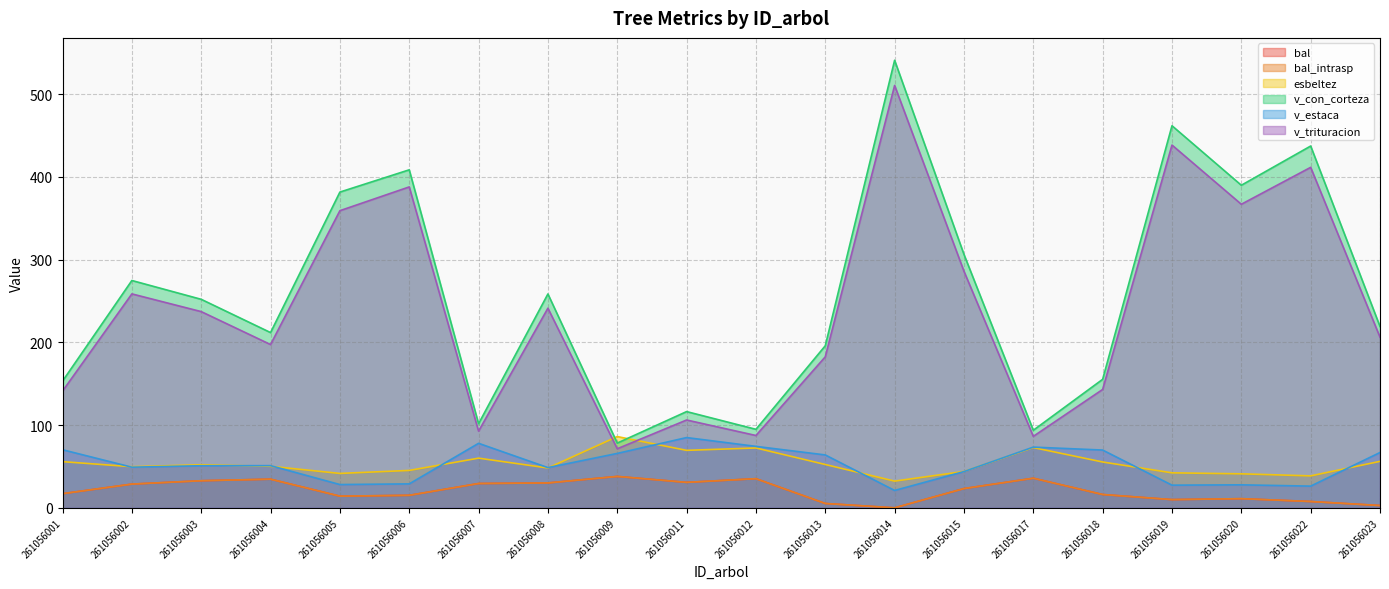

How many interior local peaks does the v_trituracion series have?

7